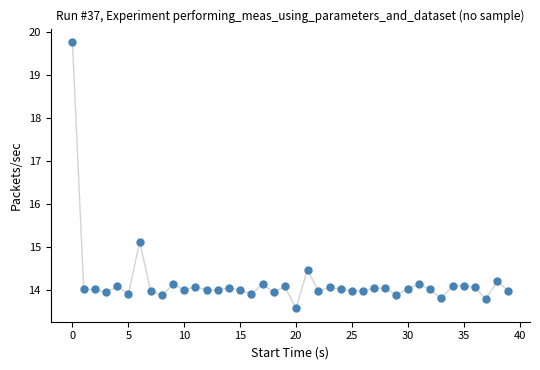

What Y value in the scatter plot is closest to 16?

15.1